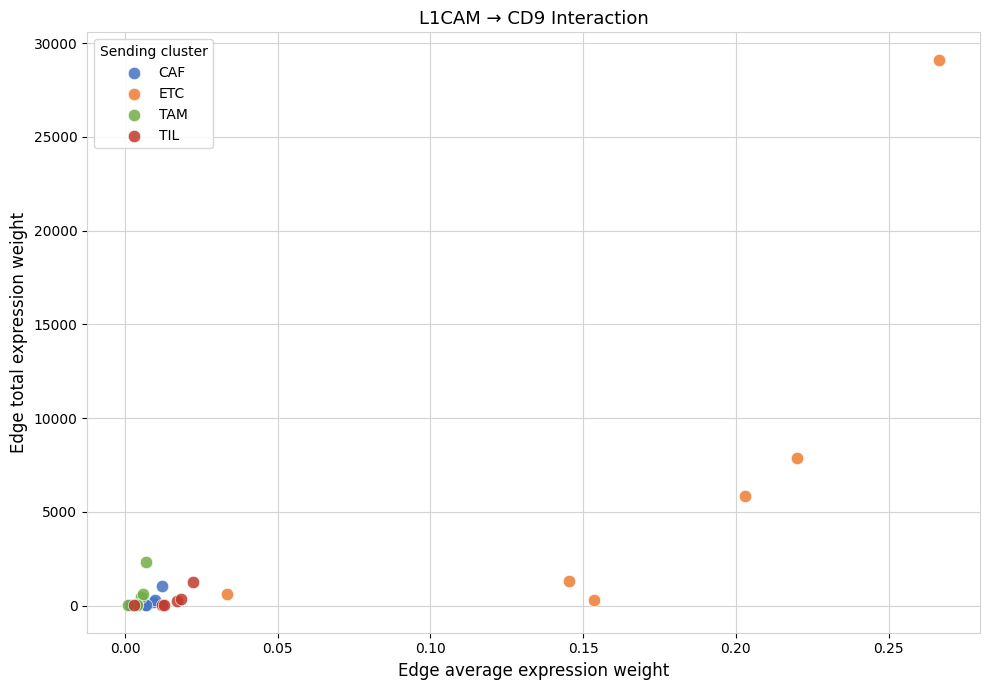

Which series reaches the maximum Y coordinate?

ETC